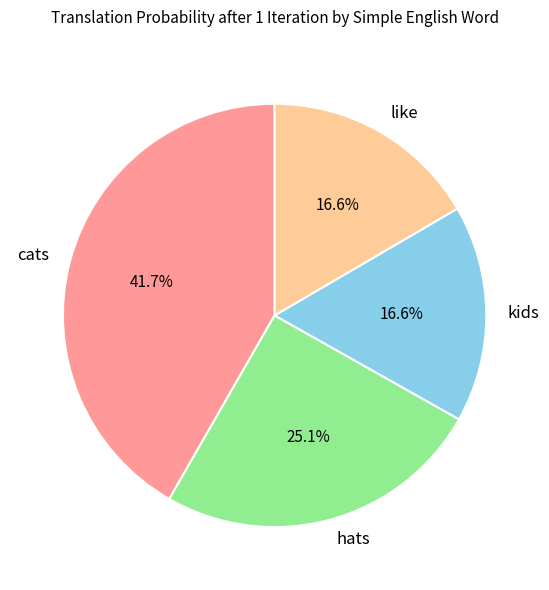

Between cats and hats, which is larger?

cats